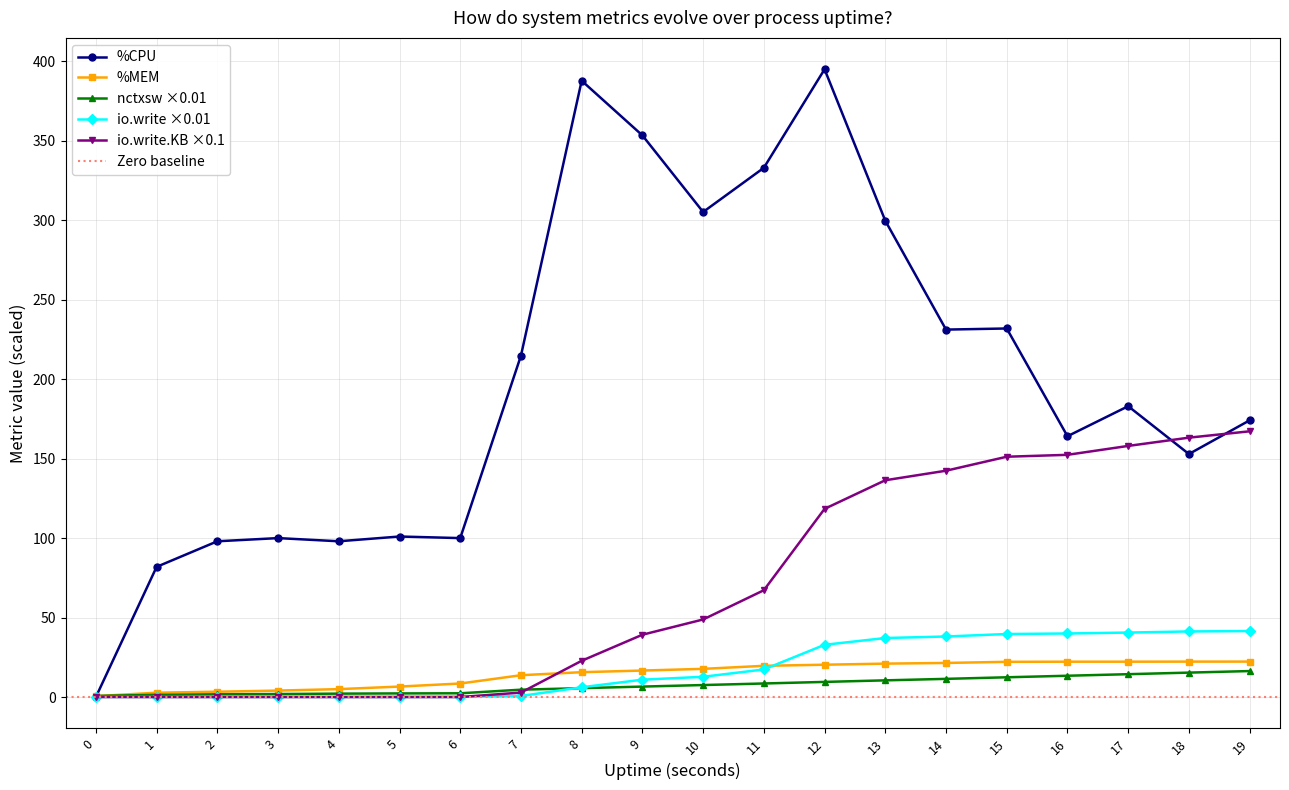

What is the value of the %CPU point at the 10th from the left?

353.4